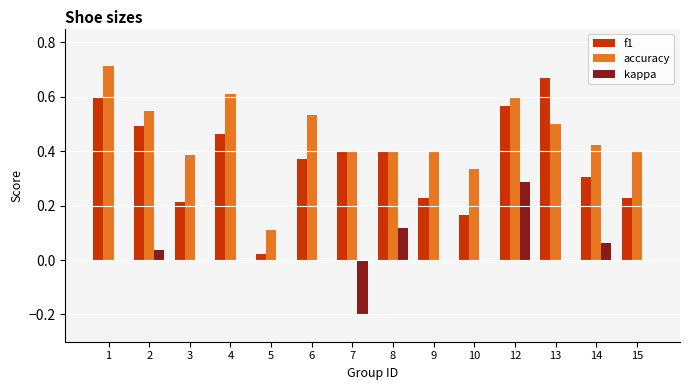

What is the sum of the f1 values at 12 and 13?

1.2